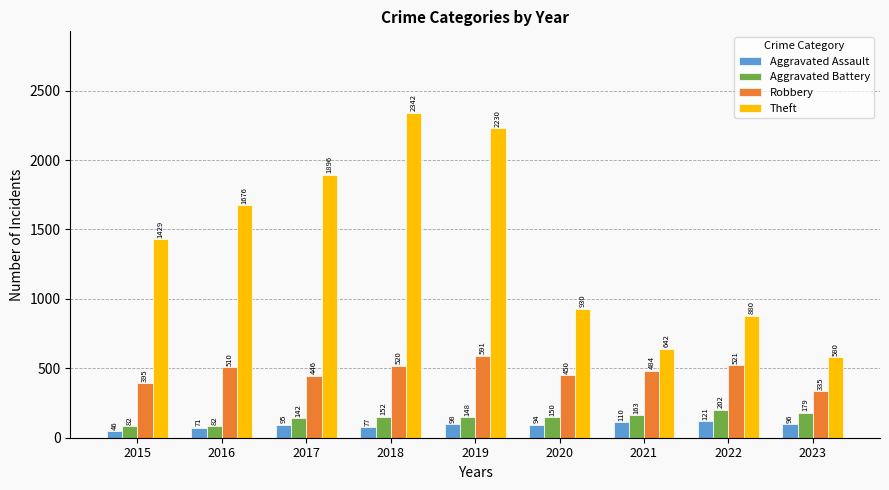

What is the difference between the maximum and minimum values in the Aggravated Battery series?

120